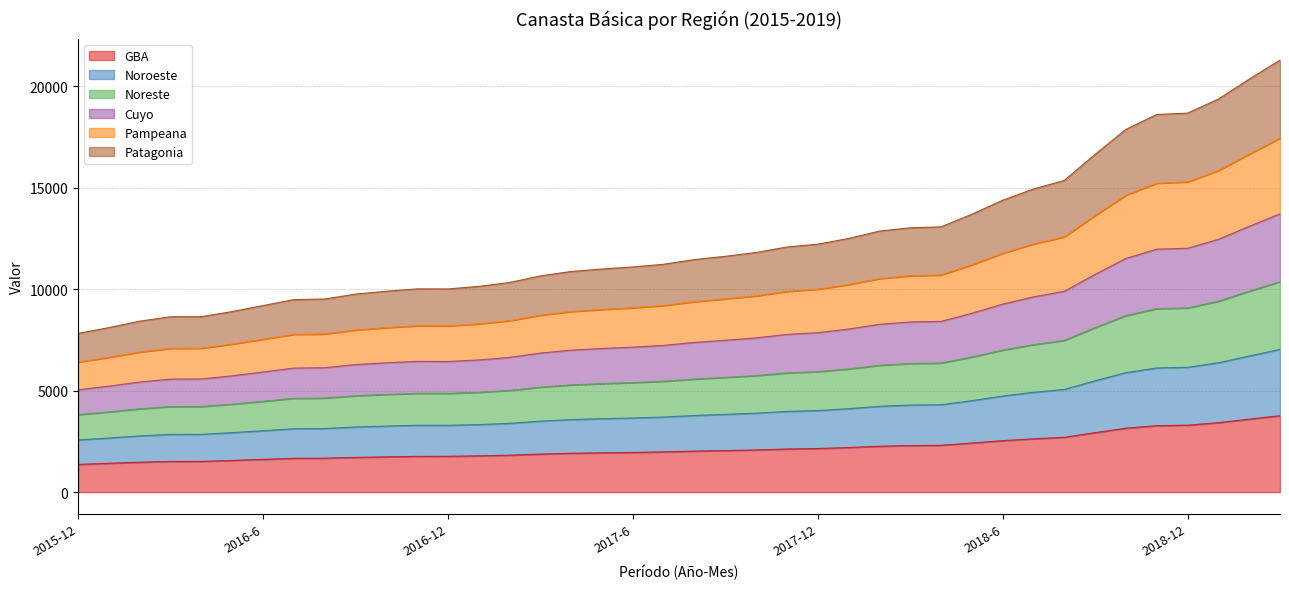

How many data points does each series have?

40